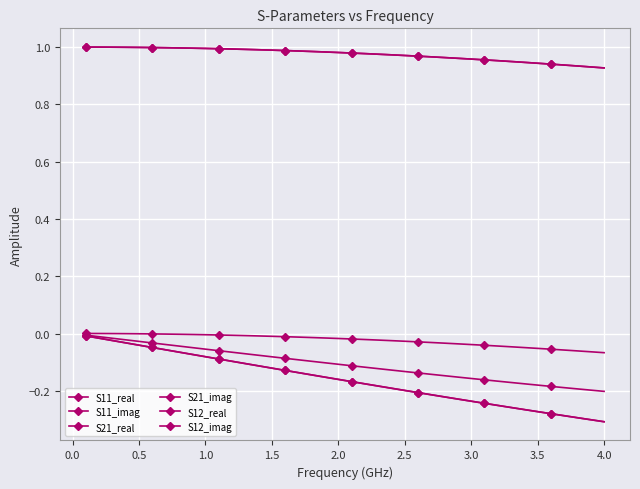

Reading left to right, list all the values displayed in this chart.

S11_real: 0.0	0.0	0.0	-0.0	-0.0	-0.0	-0.0	-0.0	-0.0	-0.0	-0.0	-0.0	-0.0	-0.0	-0.0	-0.0	-0.0	-0.0	-0.0	-0.0	-0.0	-0.0	-0.0	-0.0	-0.0	-0.0	-0.0	-0.0	-0.0	-0.0	-0.0	-0.0	-0.0	-0.0	-0.1	-0.1	-0.1	-0.1	-0.1	-0.1
S11_imag: -0.0	-0.0	-0.0	-0.0	-0.0	-0.0	-0.0	-0.0	-0.0	-0.1	-0.1	-0.1	-0.1	-0.1	-0.1	-0.1	-0.1	-0.1	-0.1	-0.1	-0.1	-0.1	-0.1	-0.1	-0.1	-0.1	-0.1	-0.1	-0.2	-0.2	-0.2	-0.2	-0.2	-0.2	-0.2	-0.2	-0.2	-0.2	-0.2	-0.2
S21_real: 1.0	1.0	1.0	1.0	1.0	1.0	1.0	1.0	1.0	1.0	1.0	1.0	1.0	1.0	1.0	1.0	1.0	1.0	1.0	1.0	1.0	1.0	1.0	1.0	1.0	1.0	1.0	1.0	1.0	1.0	1.0	1.0	0.9	0.9	0.9	0.9	0.9	0.9	0.9	0.9
S21_imag: -0.0	-0.0	-0.0	-0.0	-0.0	-0.0	-0.1	-0.1	-0.1	-0.1	-0.1	-0.1	-0.1	-0.1	-0.1	-0.1	-0.1	-0.1	-0.2	-0.2	-0.2	-0.2	-0.2	-0.2	-0.2	-0.2	-0.2	-0.2	-0.2	-0.2	-0.2	-0.3	-0.3	-0.3	-0.3	-0.3	-0.3	-0.3	-0.3	-0.3
S12_real: 1.0	1.0	1.0	1.0	1.0	1.0	1.0	1.0	1.0	1.0	1.0	1.0	1.0	1.0	1.0	1.0	1.0	1.0	1.0	1.0	1.0	1.0	1.0	1.0	1.0	1.0	1.0	1.0	1.0	1.0	1.0	1.0	0.9	0.9	0.9	0.9	0.9	0.9	0.9	0.9
S12_imag: -0.0	-0.0	-0.0	-0.0	-0.0	-0.0	-0.1	-0.1	-0.1	-0.1	-0.1	-0.1	-0.1	-0.1	-0.1	-0.1	-0.1	-0.1	-0.2	-0.2	-0.2	-0.2	-0.2	-0.2	-0.2	-0.2	-0.2	-0.2	-0.2	-0.2	-0.2	-0.3	-0.3	-0.3	-0.3	-0.3	-0.3	-0.3	-0.3	-0.3